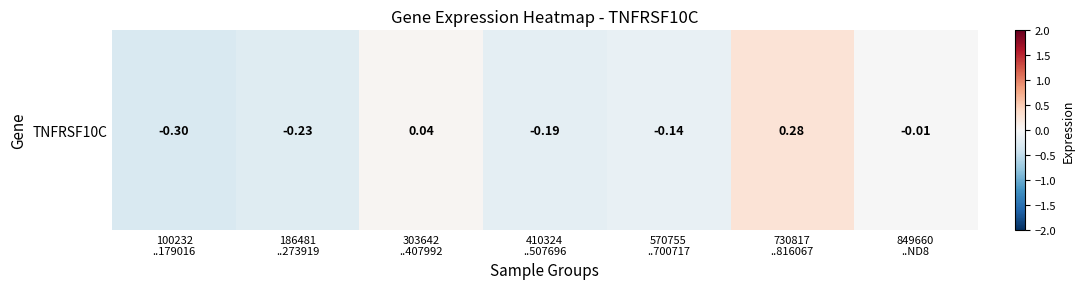

Reading left to right, list all the values displayed in this chart.

100232
..179016=-0.3	186481
..273919=-0.2	303642
..407992=0.0	410324
..507696=-0.2	570755
..700717=-0.1	730817
..816067=0.3	849660
..ND8=-0.0